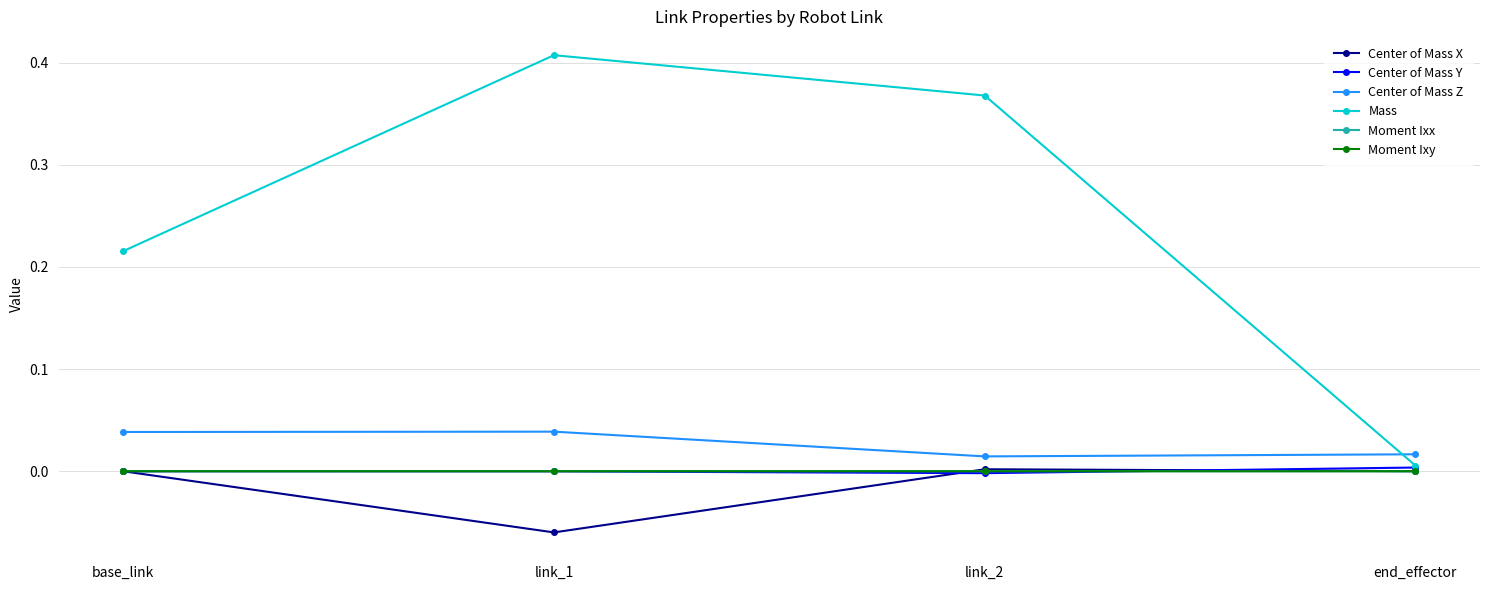

Which series has the largest total across all categories?

Mass